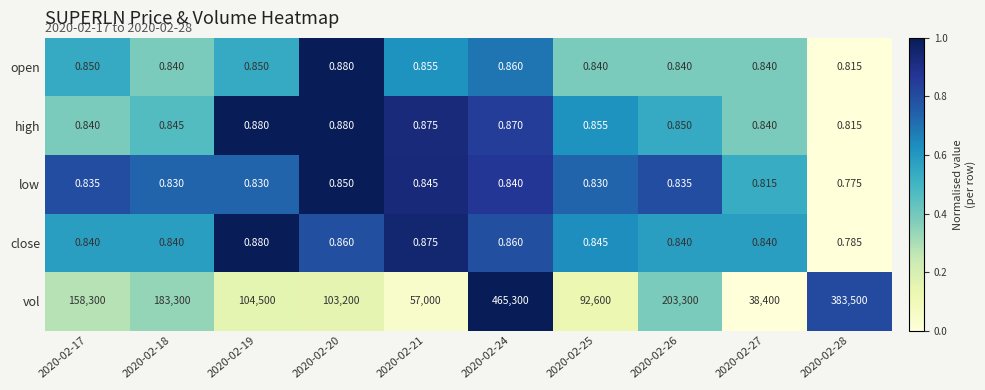

Is the value of high at 2020-02-21 greater than the value of close at 2020-02-20?

Yes